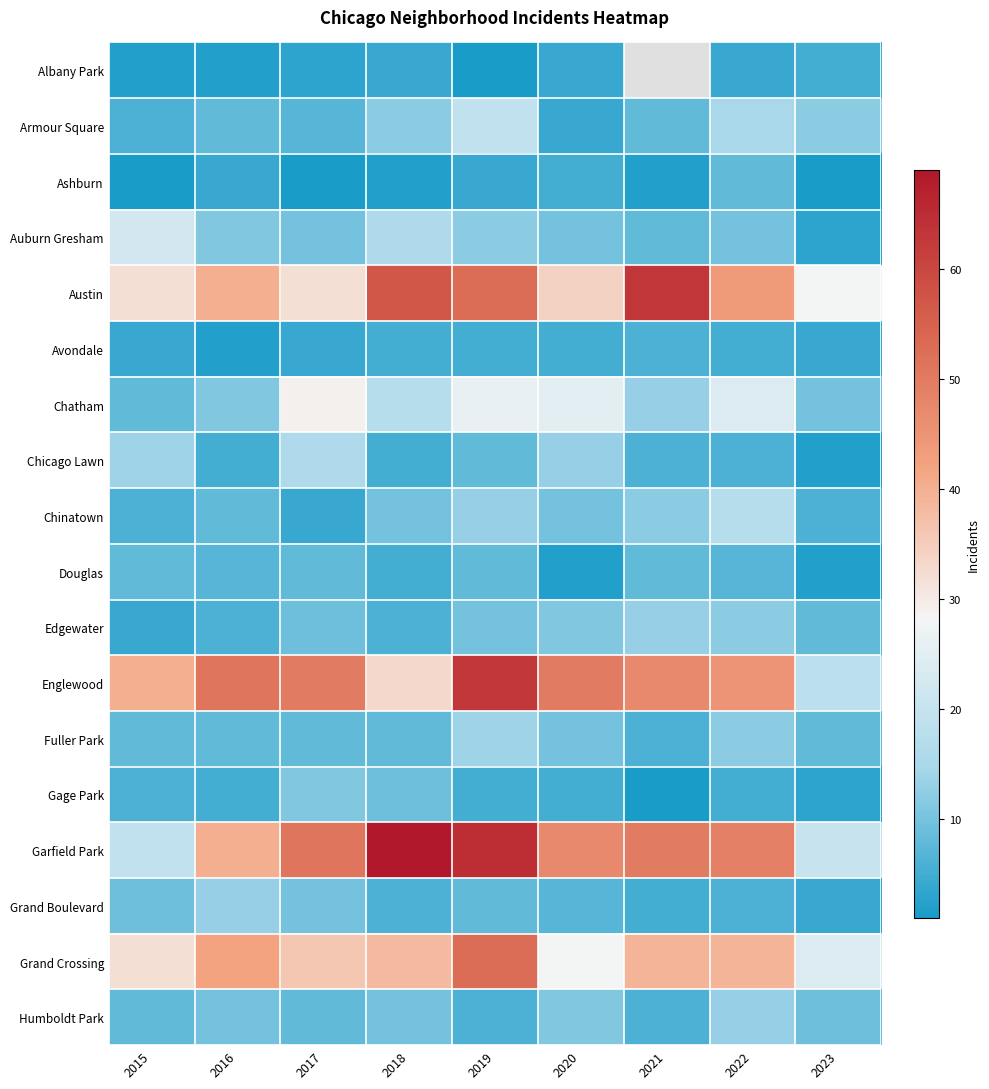

Which series has the widest spread of values?

Garfield Park